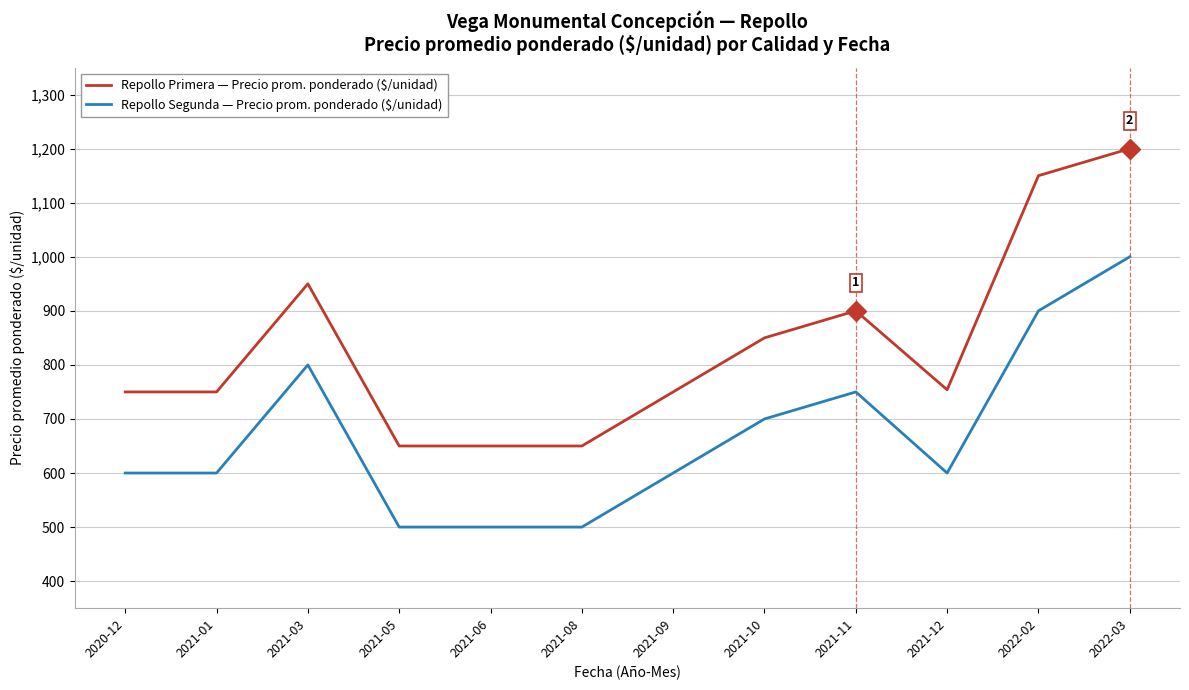

Reading right to left, what are all the values shown in this chart?

Repollo Primera — Precio prom. ponderado ($/unidad): 2022-03=1200	2022-02=1150	2021-12=754	2021-11=900	2021-10=850	2021-09=750	2021-08=650	2021-06=650	2021-05=650	2021-03=950	2021-01=750	2020-12=750
Repollo Segunda — Precio prom. ponderado ($/unidad): 2022-03=1000	2022-02=900	2021-12=600	2021-11=750	2021-10=700	2021-09=600	2021-08=500	2021-06=500	2021-05=500	2021-03=800	2021-01=600	2020-12=600